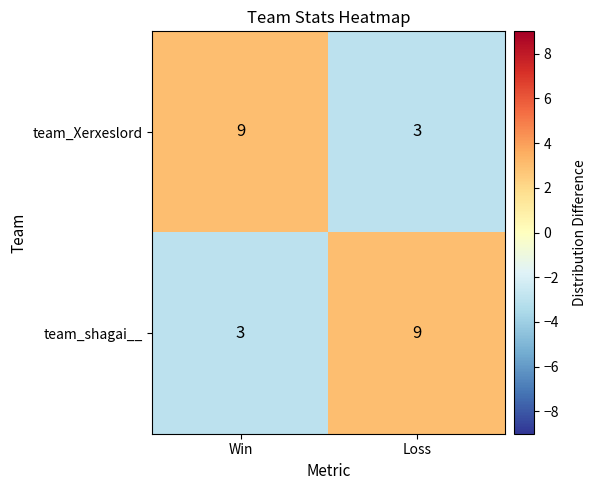

What is the difference between the highest and lowest values at Loss?

6